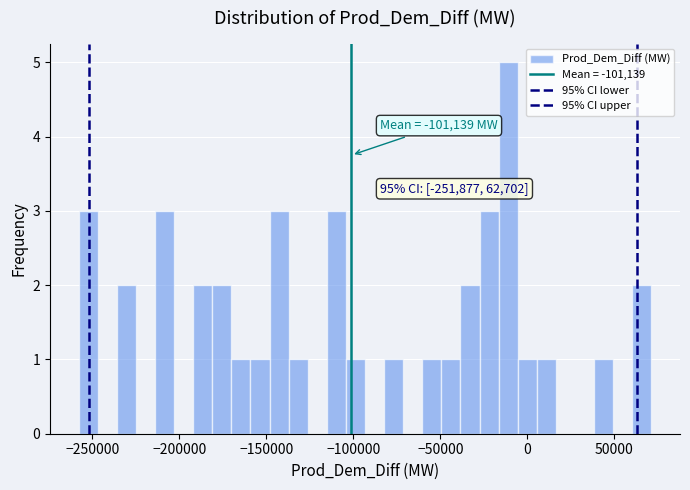

Around what value on the x-axis is the tallest bar? Give the approximate position of its centre, as read against the axis.

-10000